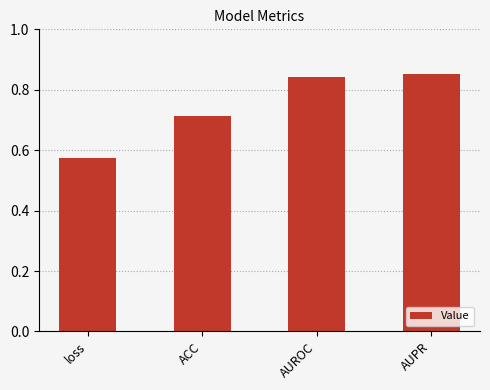

List the labels in order of value, smallest first.

loss, ACC, AUROC, AUPR